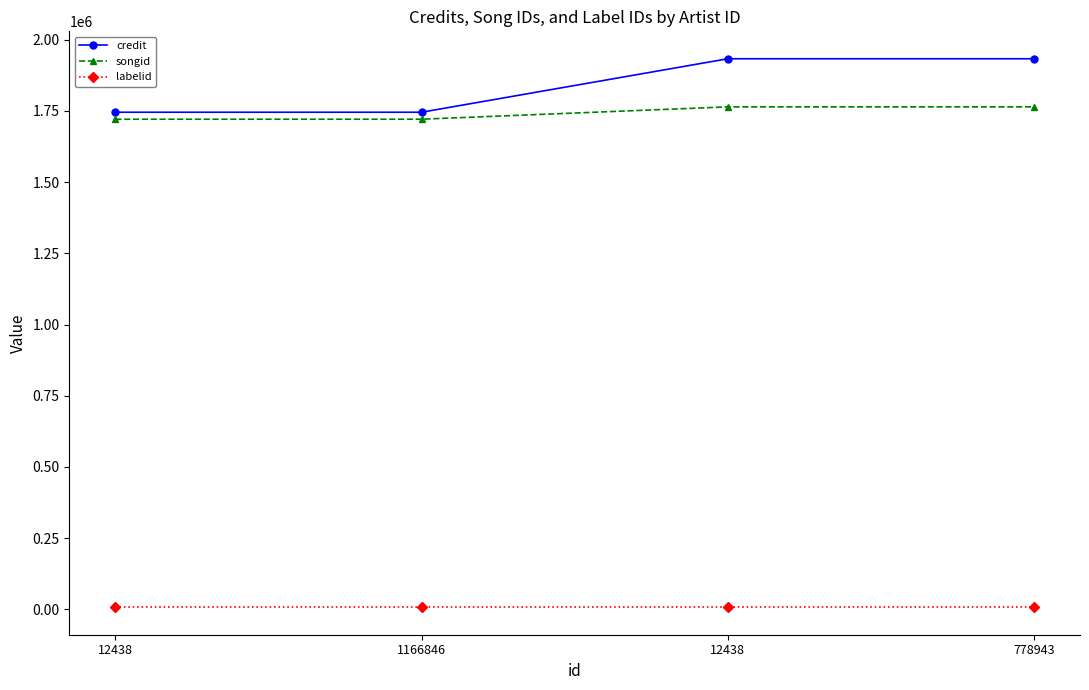

What is the total value across all series at 778943?

3704290